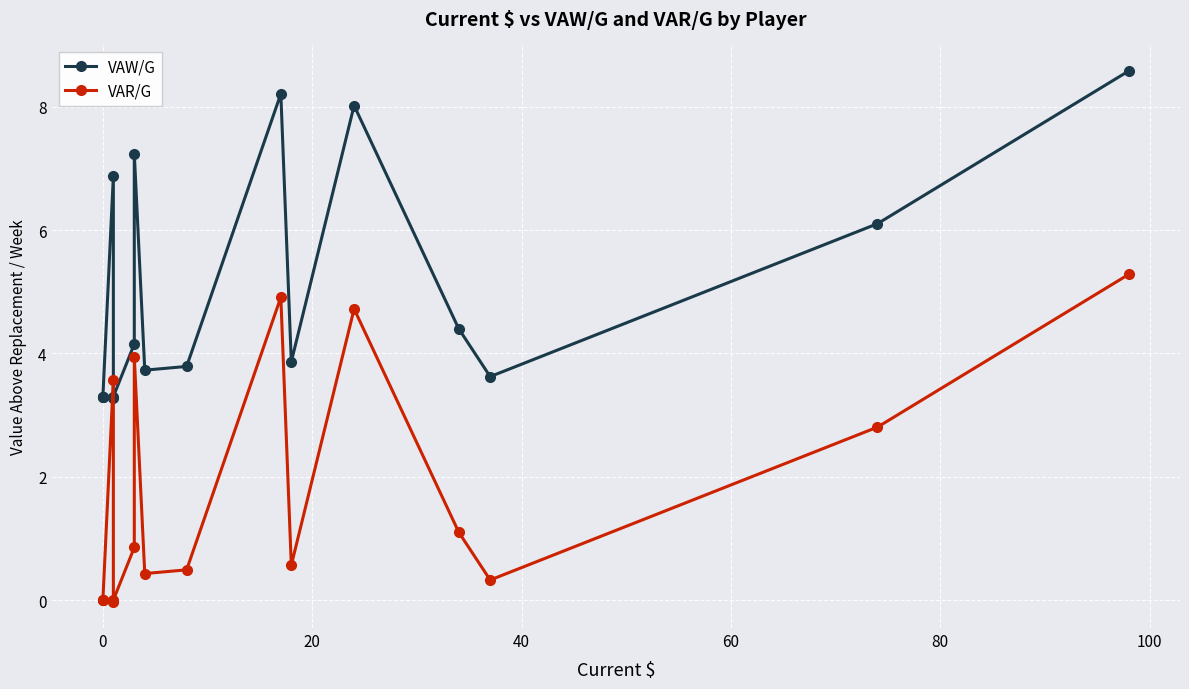

Reading left to right, extract all data points from this chart.

VAW/G: 3.3	3.3	3.3	6.9	3.3	3.3	4.2	7.2	3.7	3.8	8.2	3.9	8.0	4.4	3.6	6.1	8.6
VAR/G: 0.0	0.0	0.0	3.6	-0.0	0.0	0.9	3.9	0.4	0.5	4.9	0.6	4.7	1.1	0.3	2.8	5.3